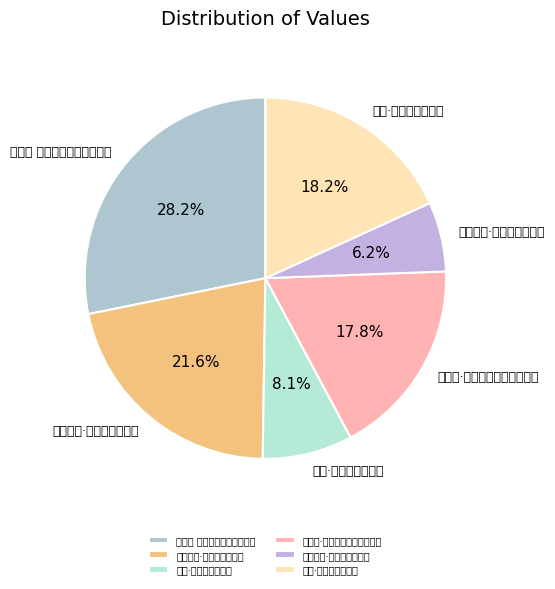

How many slices are in this pie chart?

6